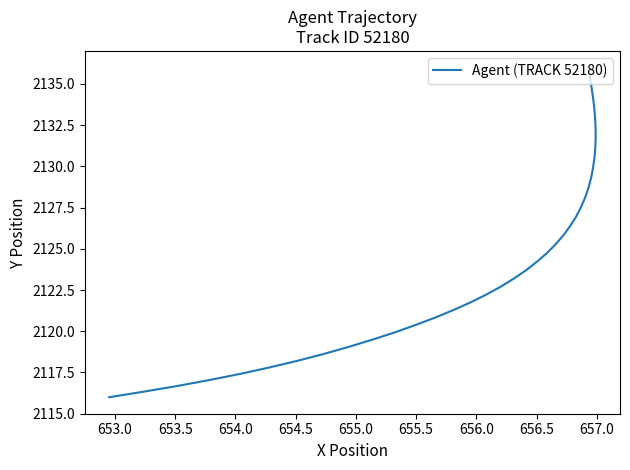

What is the minimum value shown in the chart?

2116.0